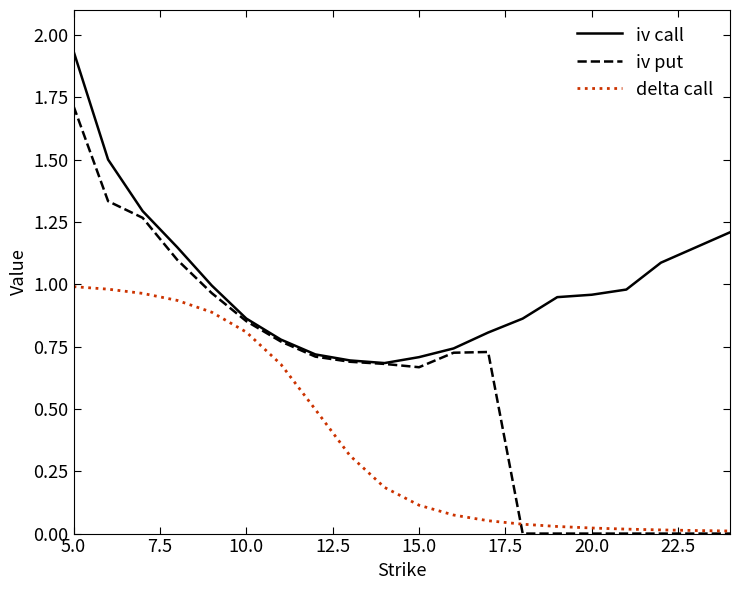

Rank the series by their maximum value, from highest to lowest.

iv call, iv put, delta call